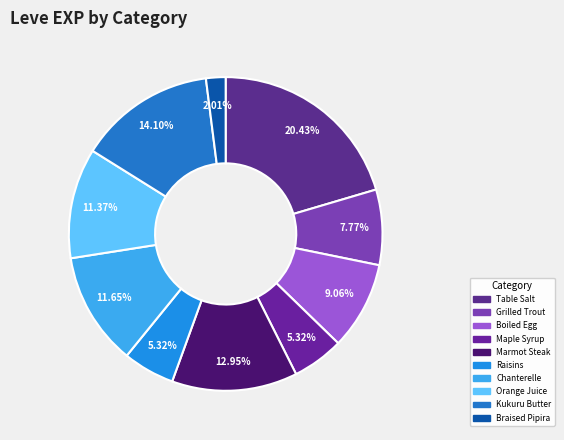

Rank the categories by value from lowest to highest.

Braised Pipira, Maple Syrup, Raisins, Grilled Trout, Boiled Egg, Orange Juice, Chanterelle, Marmot Steak, Kukuru Butter, Table Salt